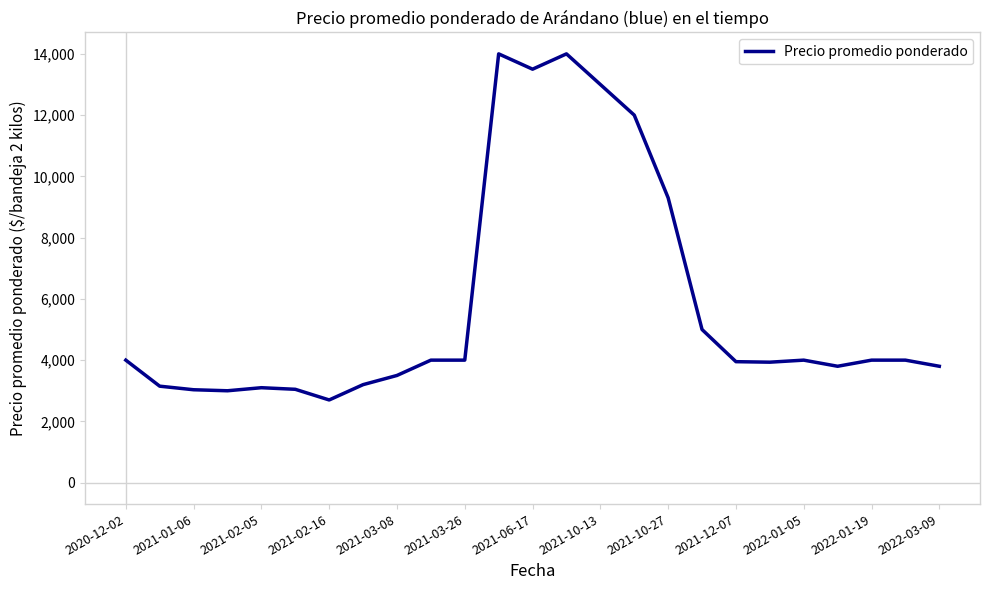

What is the sum of all values?

145014.7